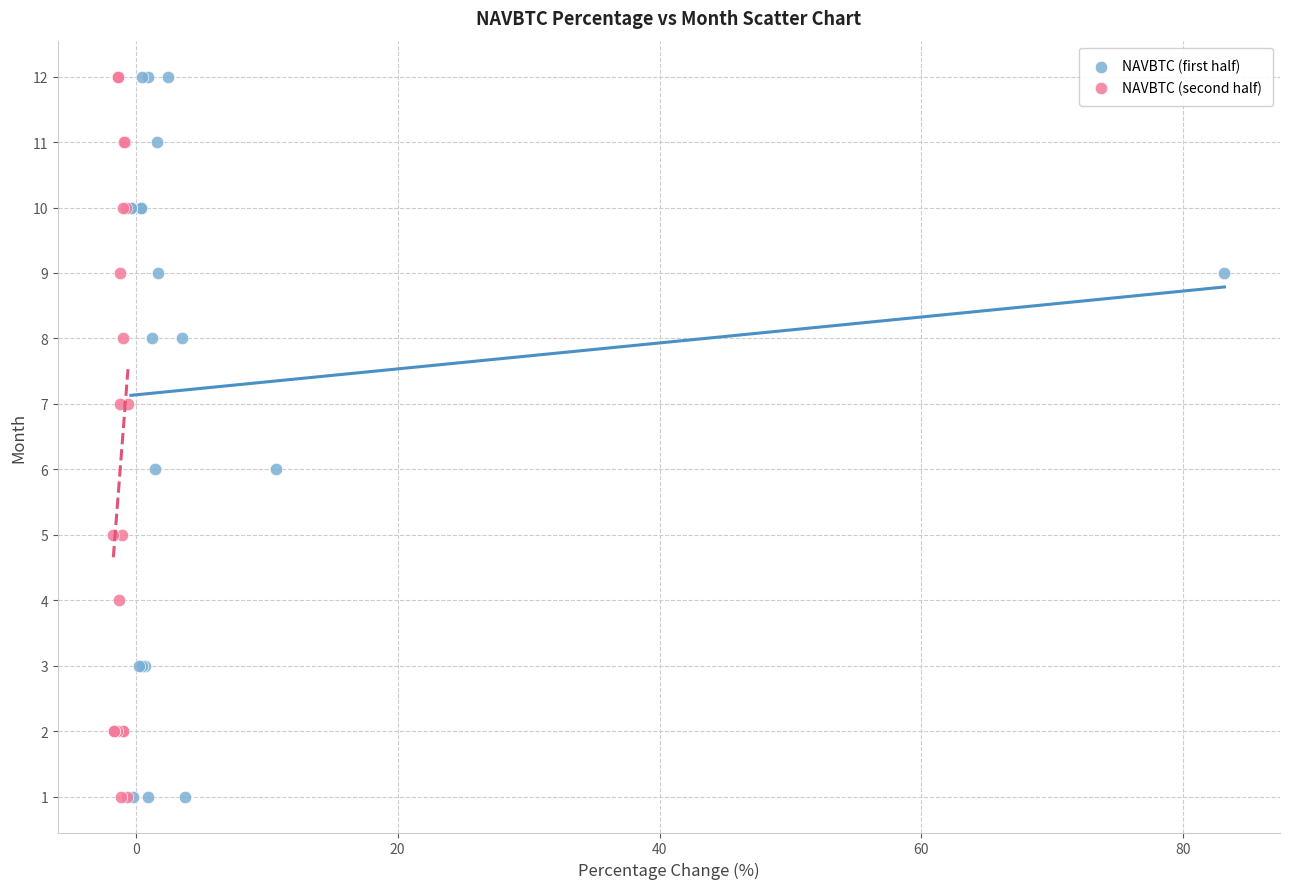

What are all the series names shown in the legend?

NAVBTC (first half), NAVBTC (second half)